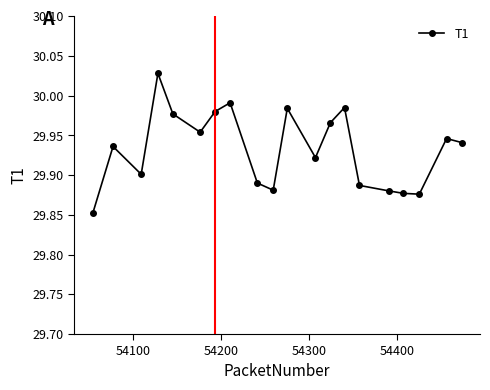

What is the sum of all values?

598.7